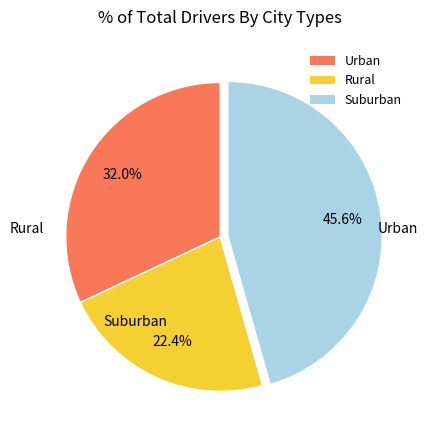

What is the largest slice in the pie chart?

Suburban